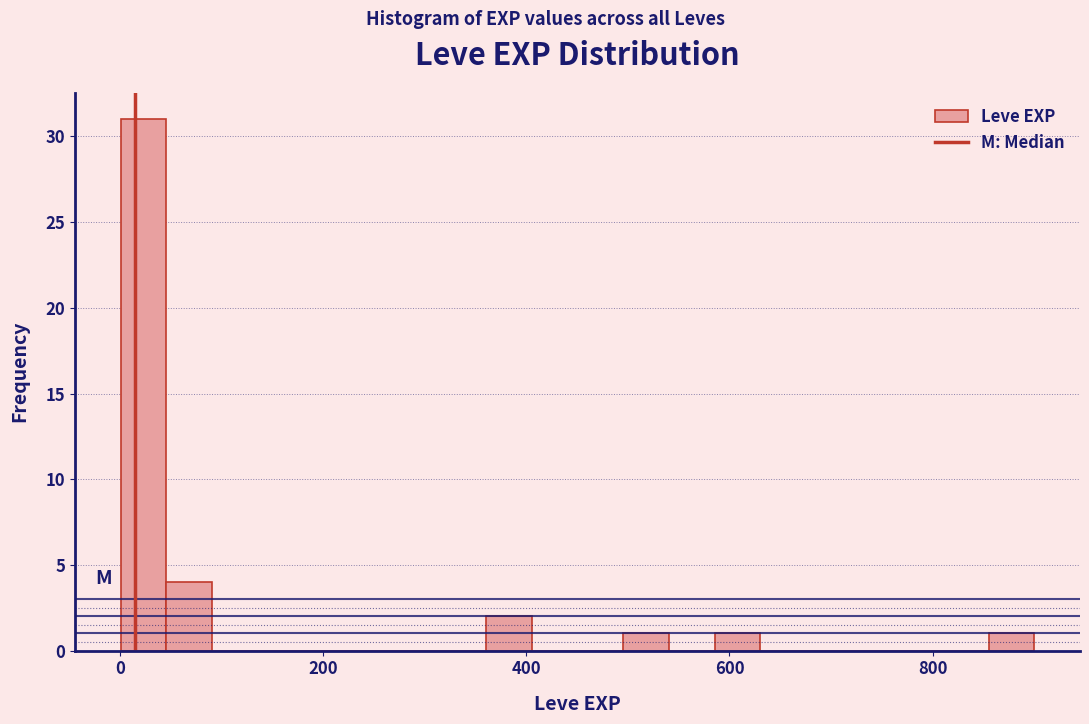

Around what value on the x-axis is the tallest bar? Give the approximate position of its centre, as read against the axis.

20